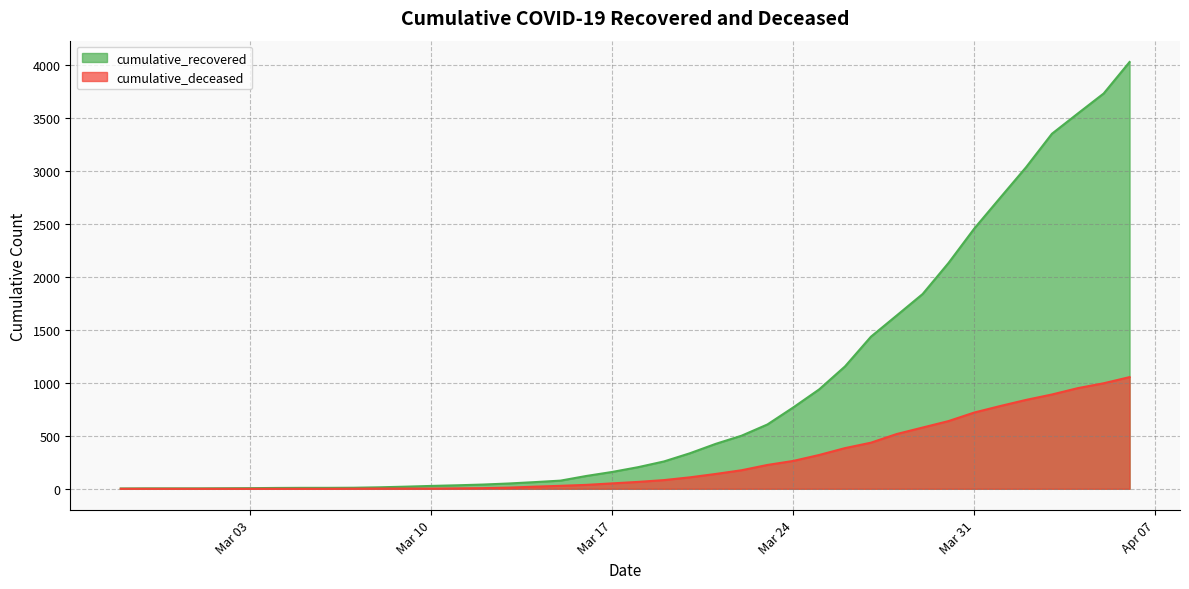

True or false: cumulative_recovered and cumulative_deceased cross at least once.

False